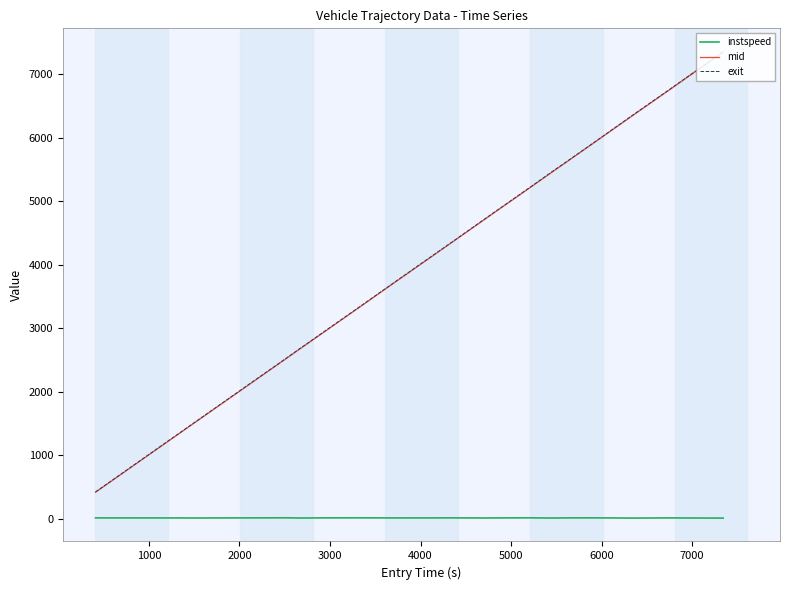

True or false: exit and instspeed intersect in this chart.

False